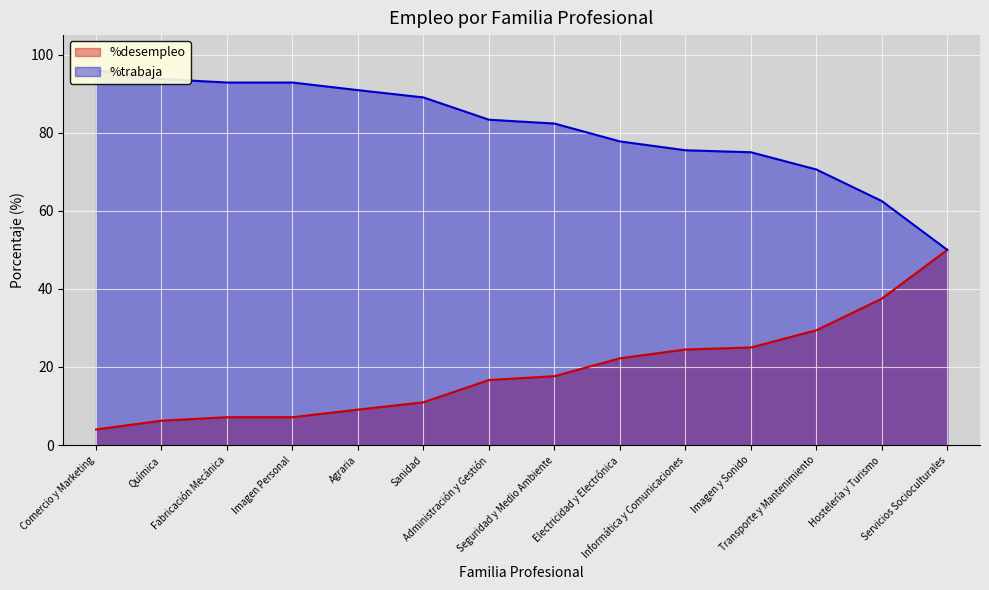

What position from the right is Seguridad y Medio Ambiente?

7